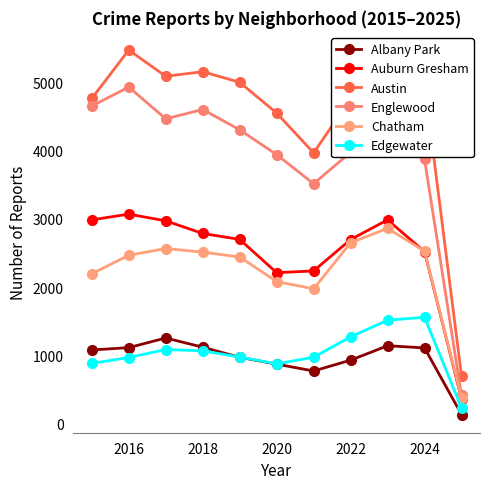

What is the minimum value shown in the chart?

128